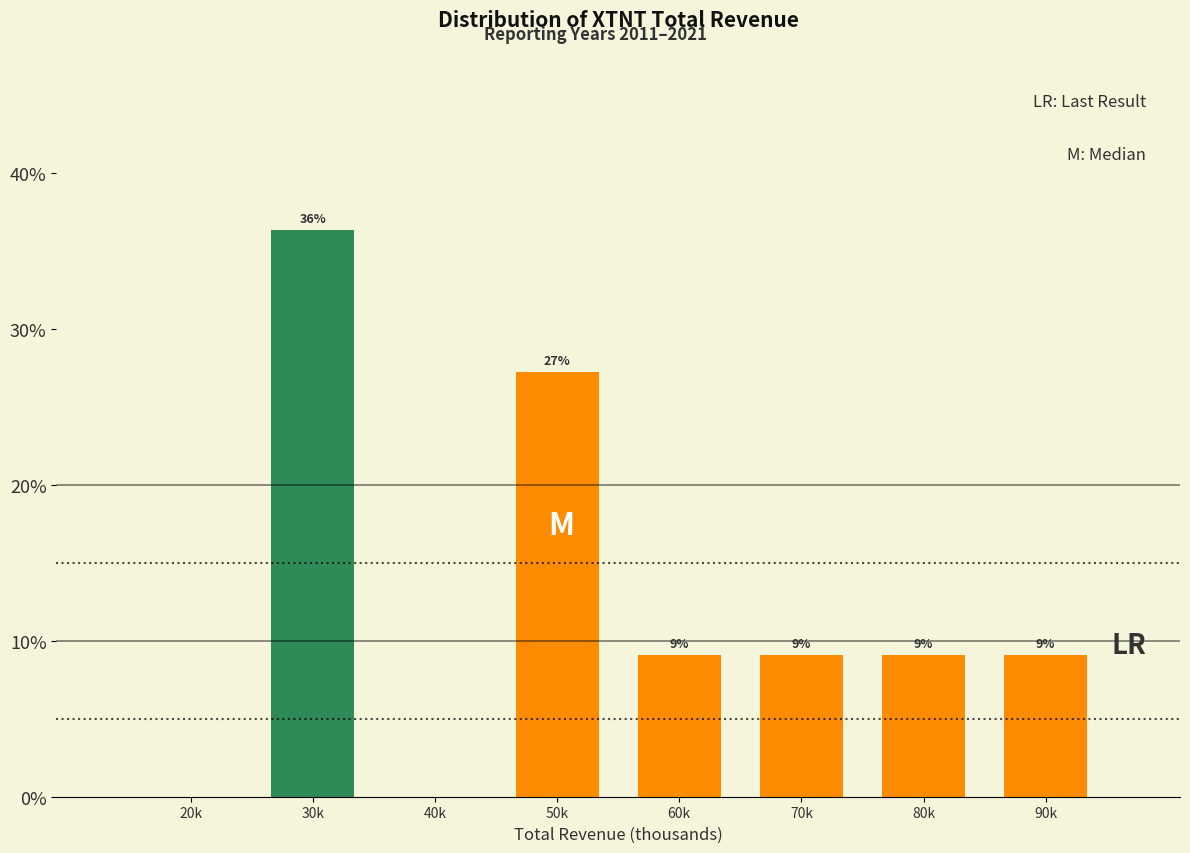

Are the bars horizontal?

No